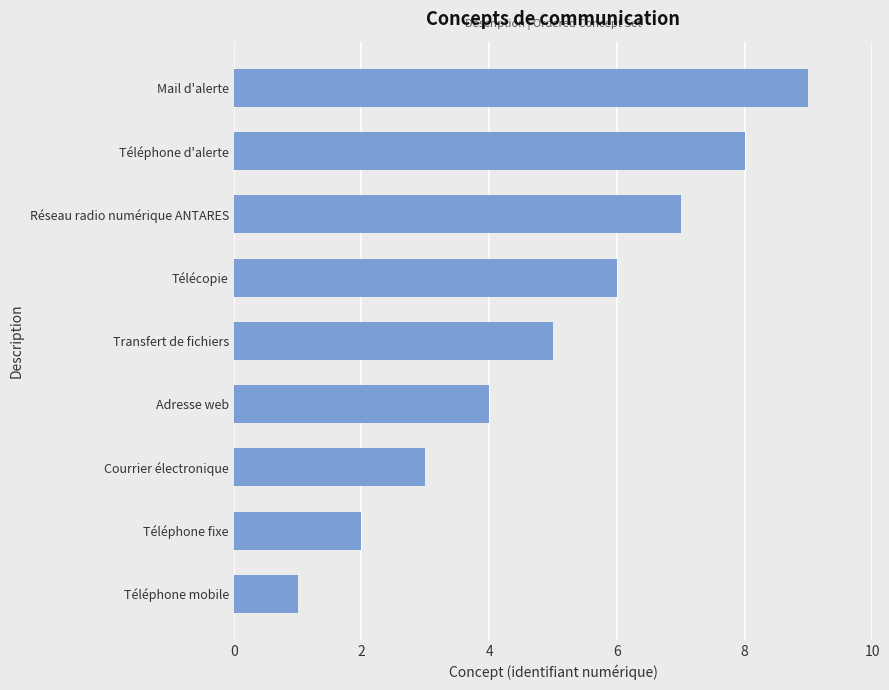

How many values are between 3 and 7?

5